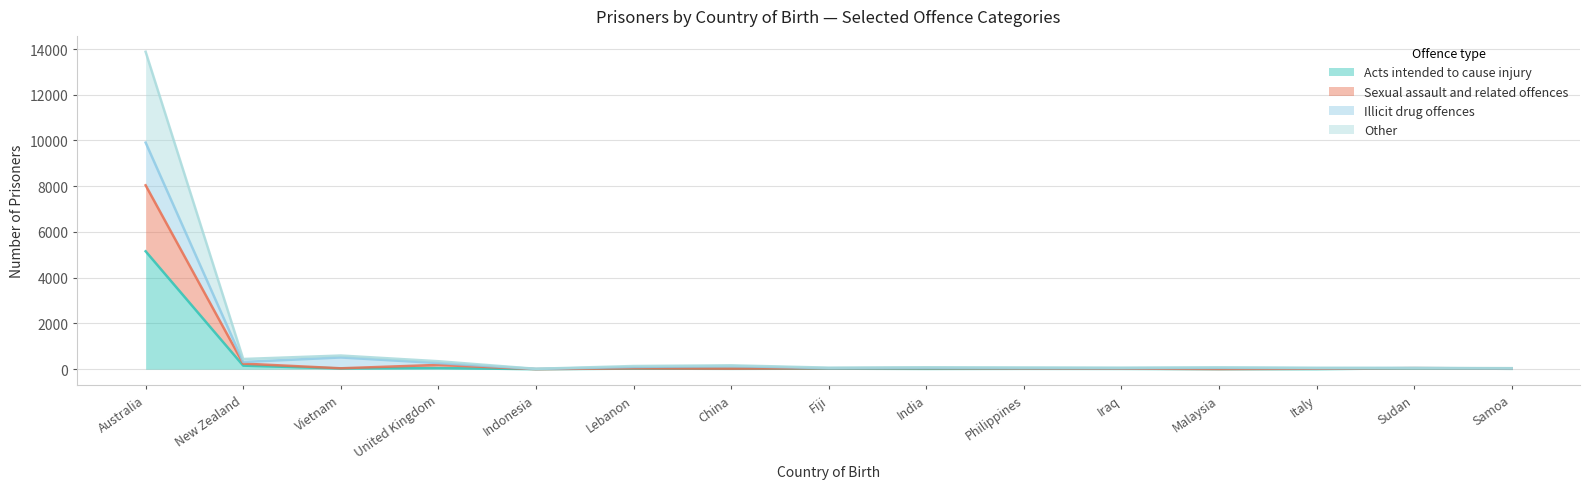

True or false: Other and Acts intended to cause injury cross at least once.

False